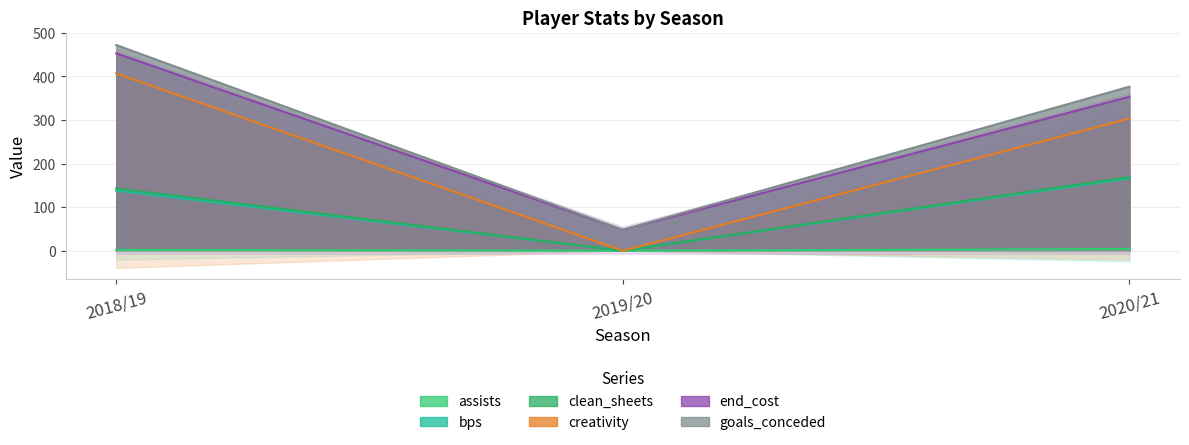

Between 2018/19 and 2019/20, which is larger?

2018/19